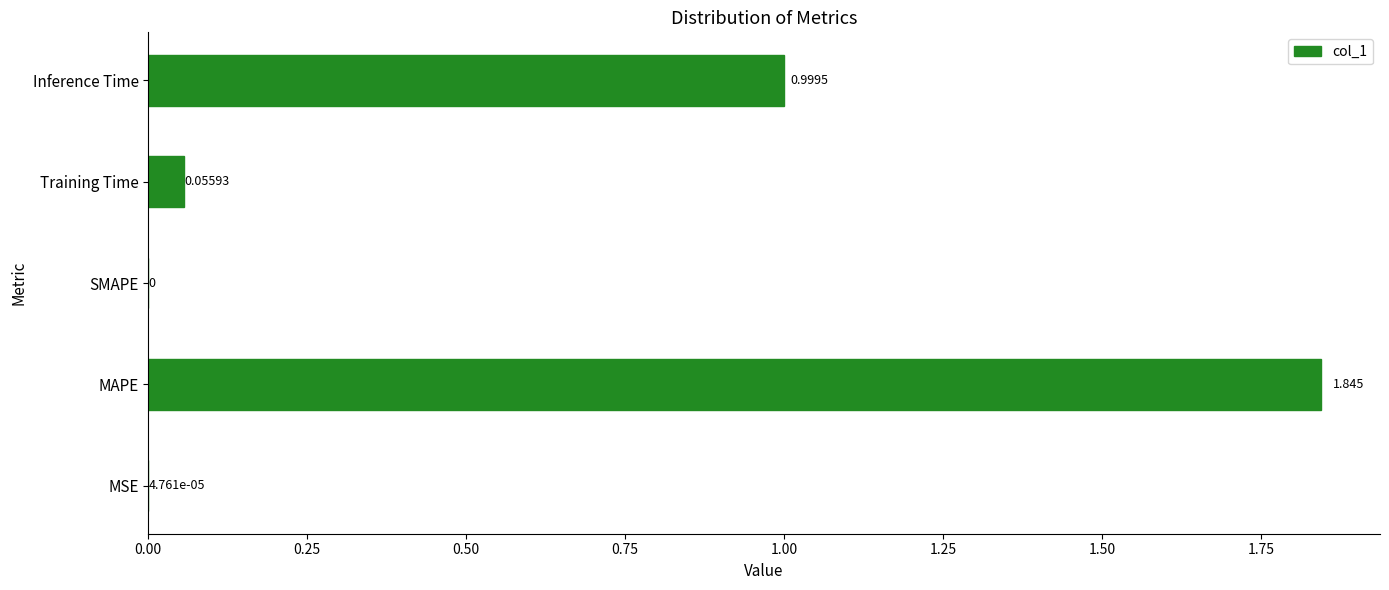

What is the average value?

0.6